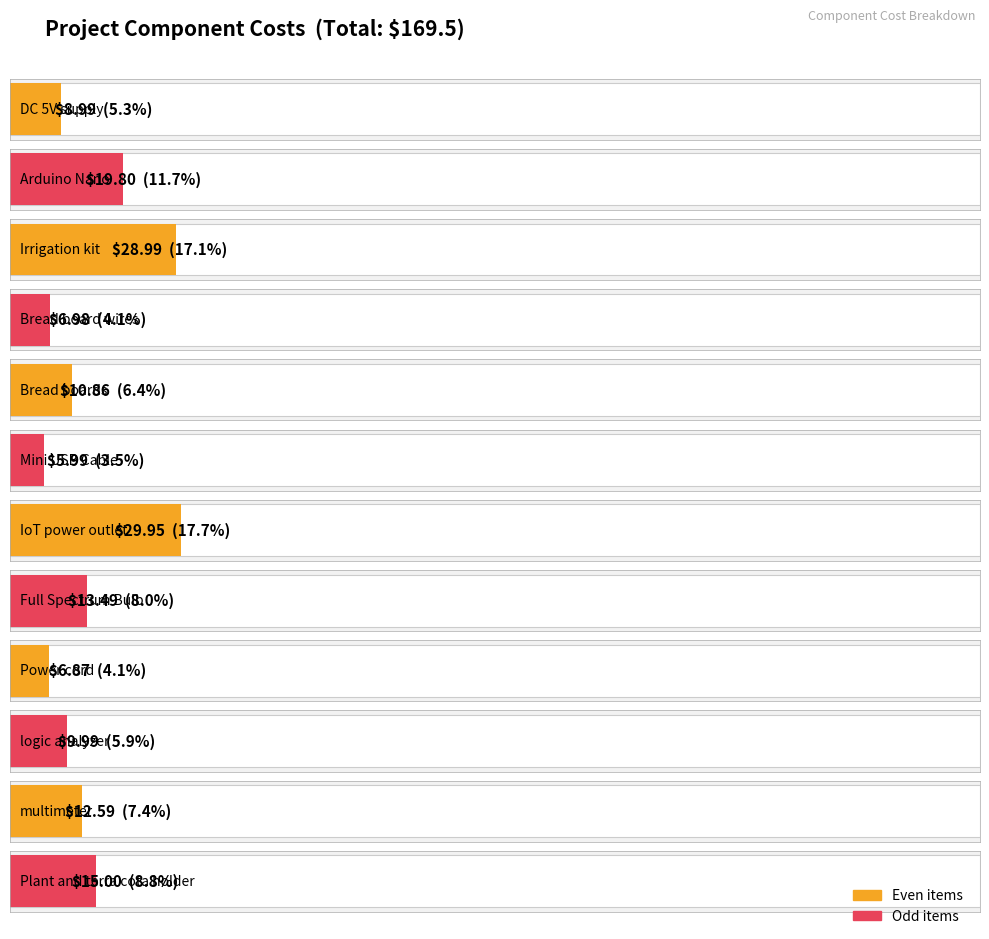

What is the difference between the values at Plant and terra cota holder and logic analyzer?

5.0